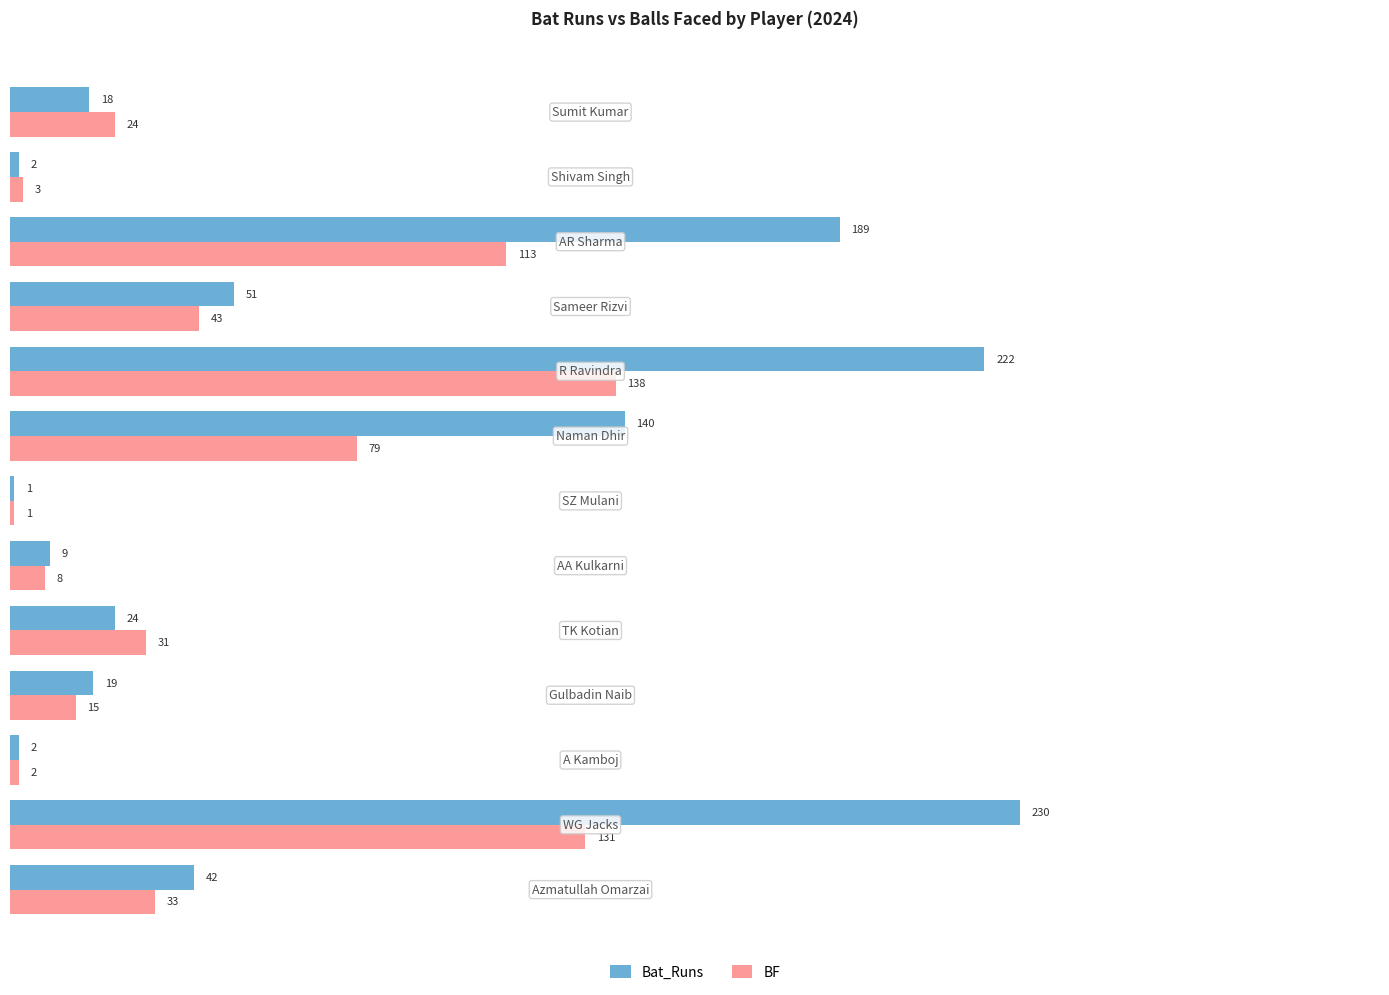

At how many categories does at least one series exceed 170?

3